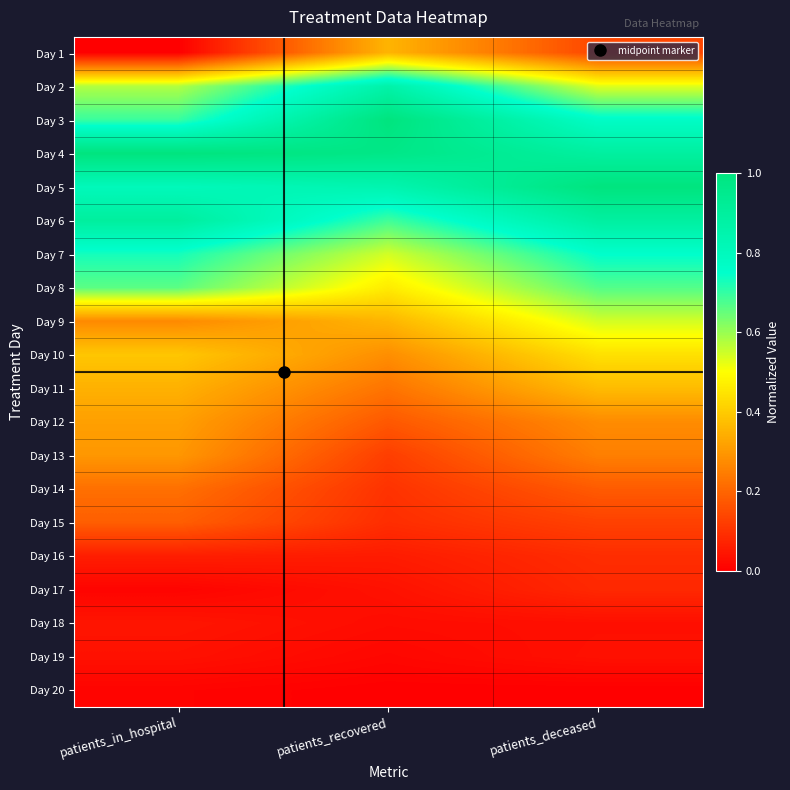

Which has a higher value, patients_recovered or patients_deceased?

patients_recovered